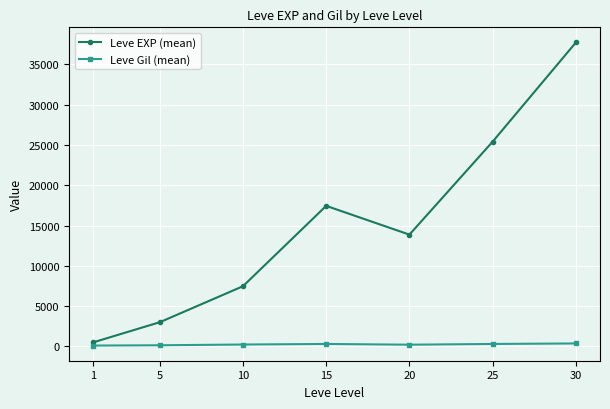

Is it true that Leve Gil (mean) equals 113.0 at 1?

True